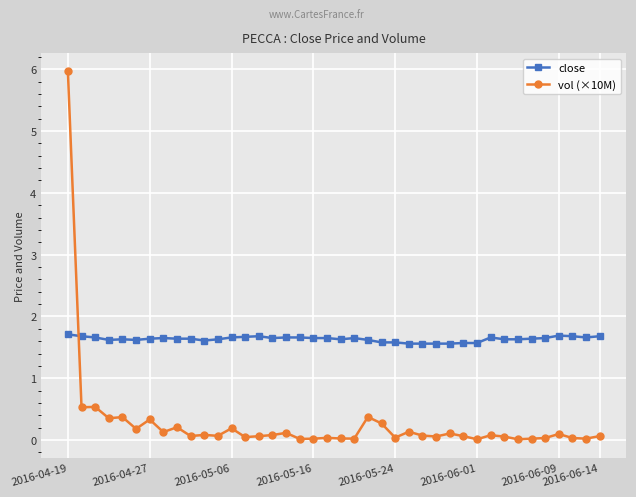

True or false: close has more than 0 points higher than both neighbors.

True